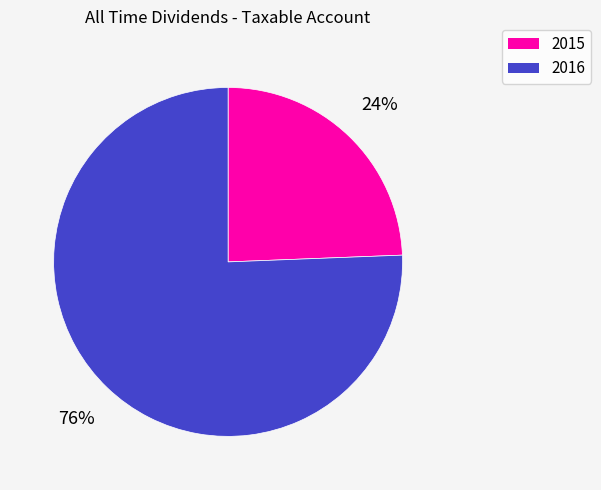

Do 2015 and 2016 together represent more than half of the pie?

Yes